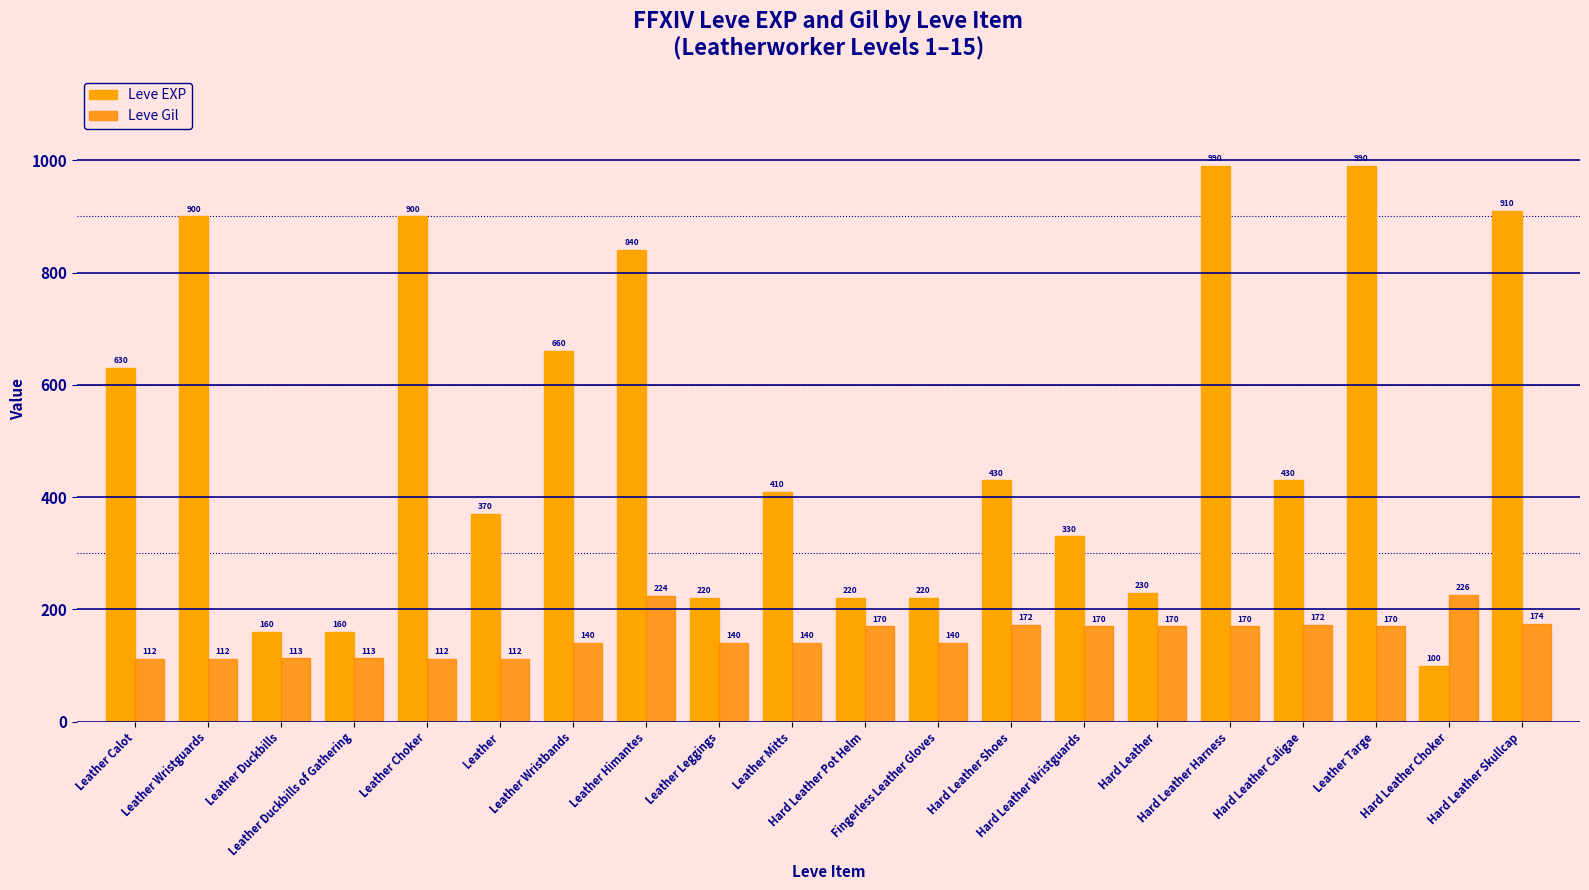

Which category has the highest value across all series?

Hard Leather Harness